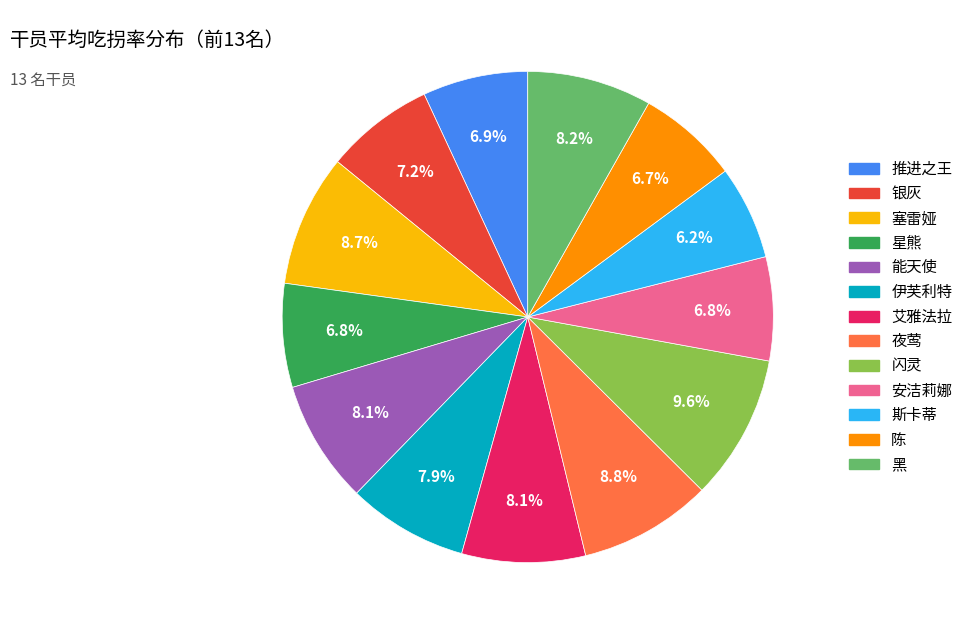

What percentage do 银灰 and 安洁莉娜 together represent?

14.0%